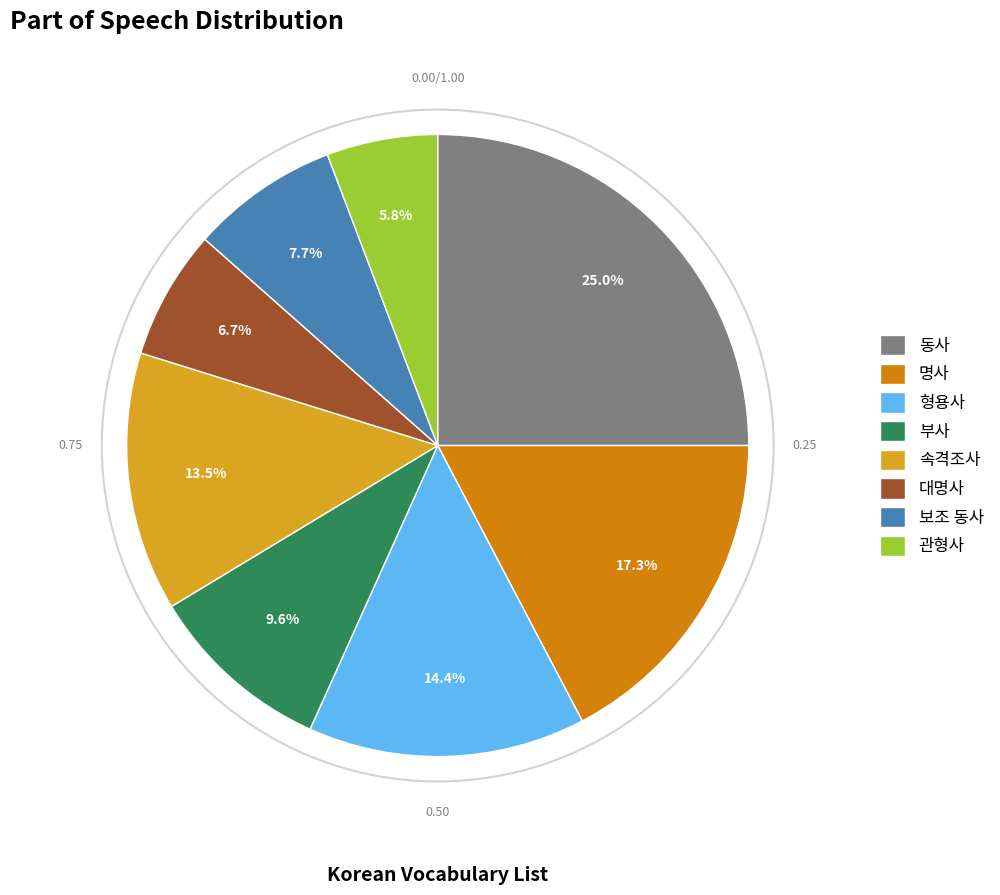

Is there a majority slice in this chart?

No